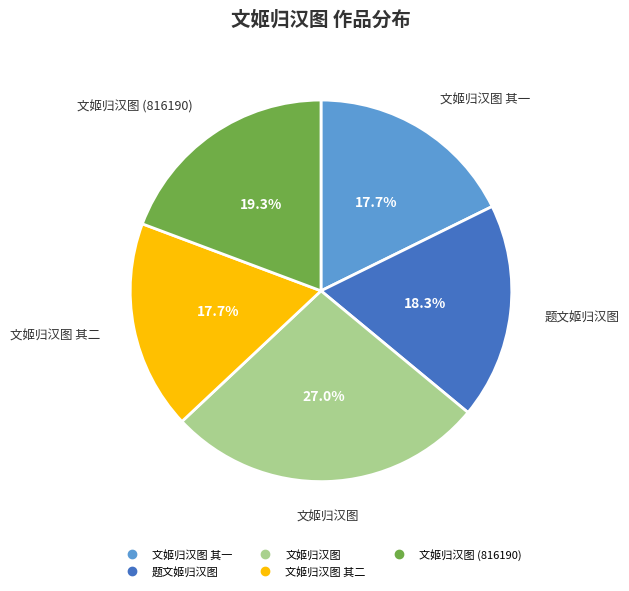

Count the number of slices in the pie.

5